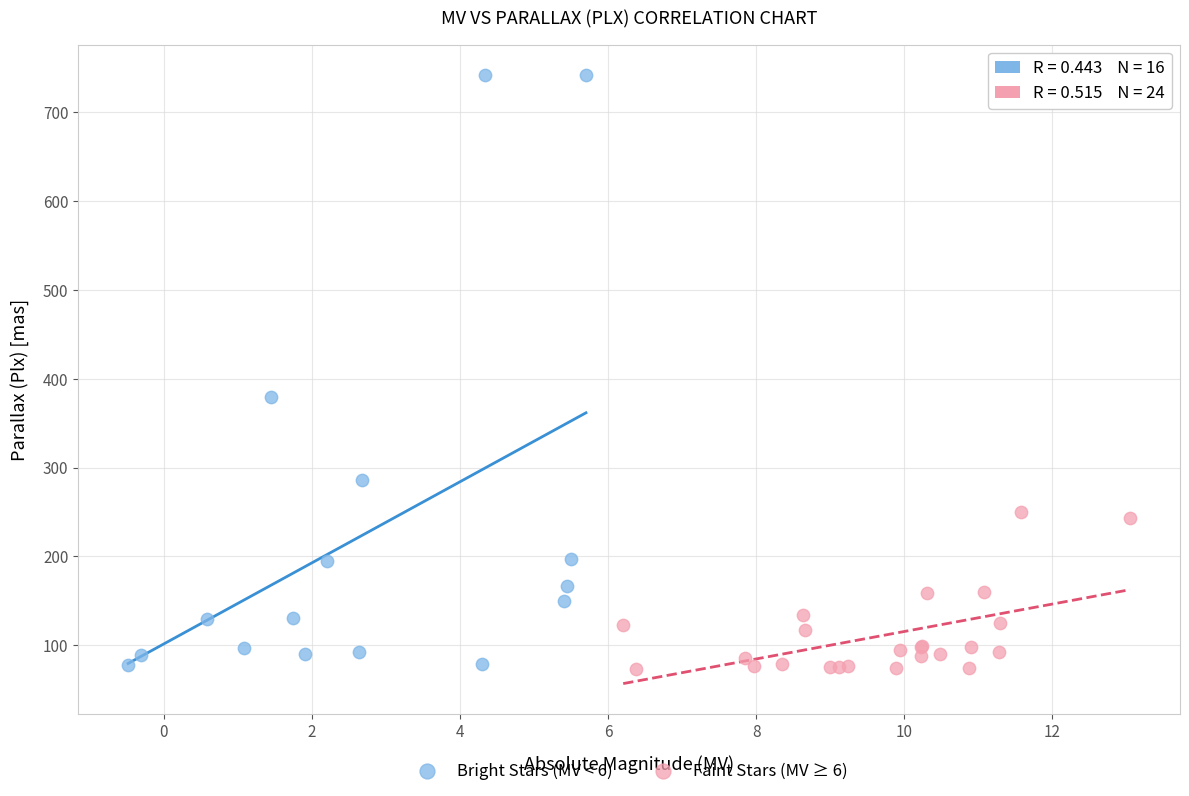

Which series has the widest spread of Y values?

Bright Stars (MV < 6)